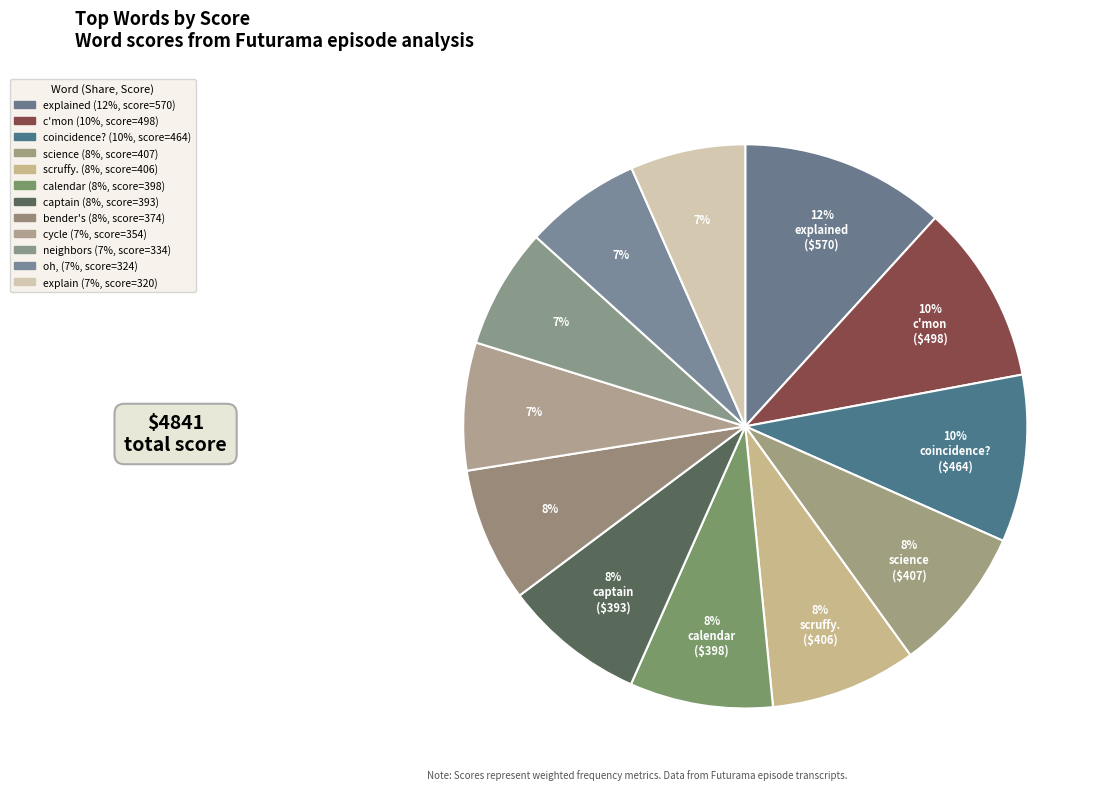

Which slice is the largest?

explained